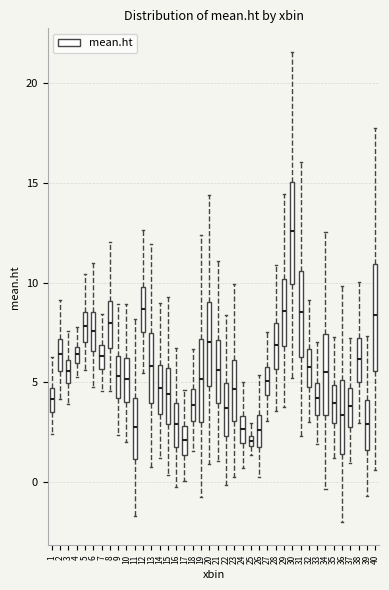

Where does the lower whisker of the box at x = 6 end on the y-axis? The values are not printed on the chart, so give them approximately, as read against the axis.

5.0